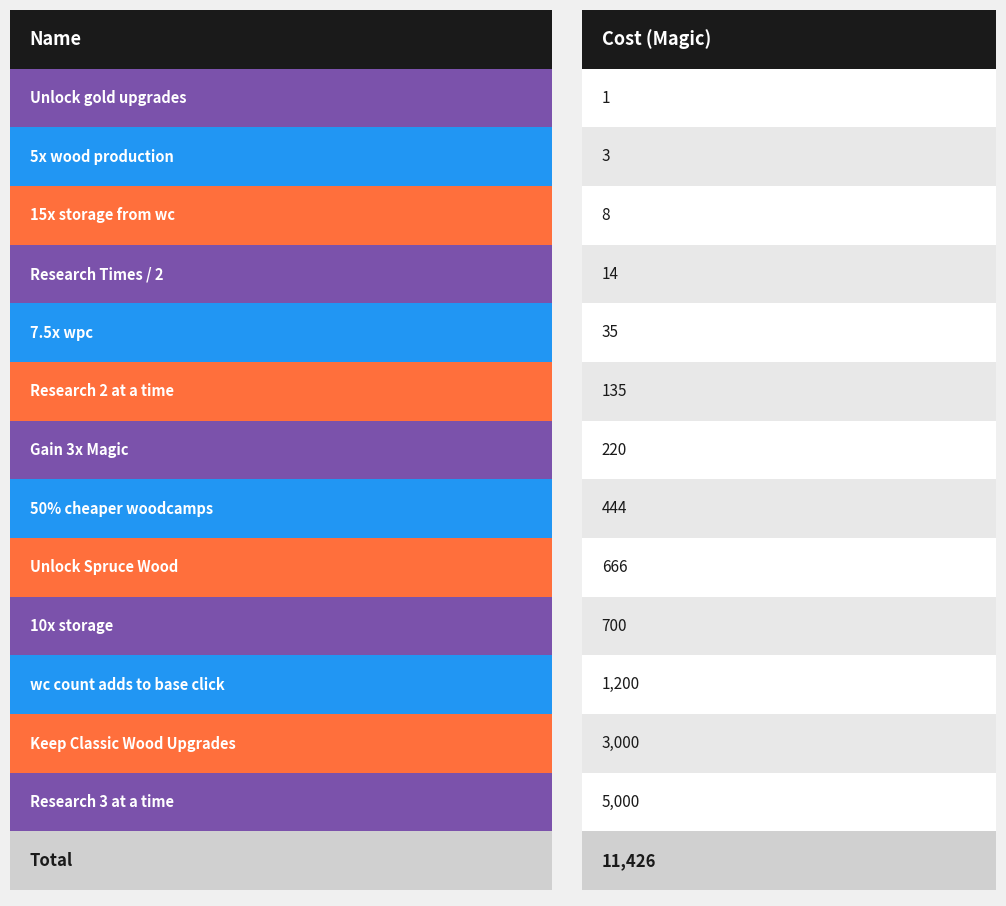

What is the minimum value shown in the chart?

1